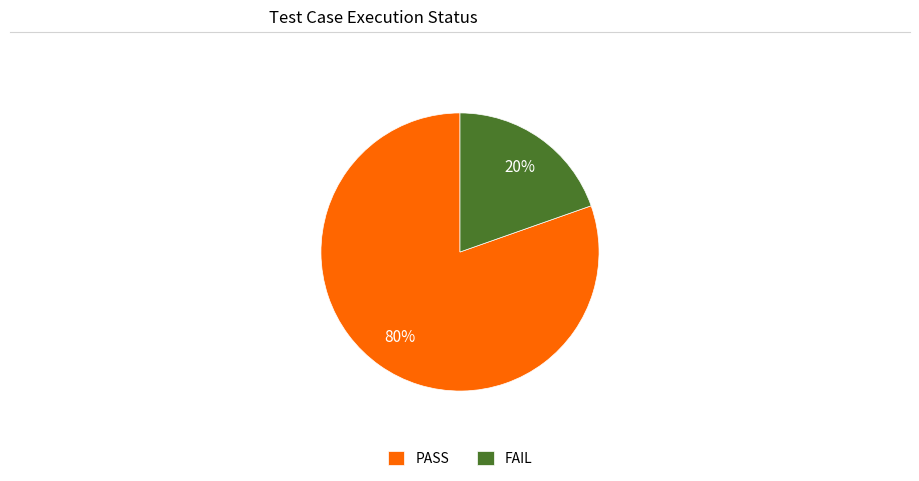

Is there any slice that represents more than half of the pie?

Yes